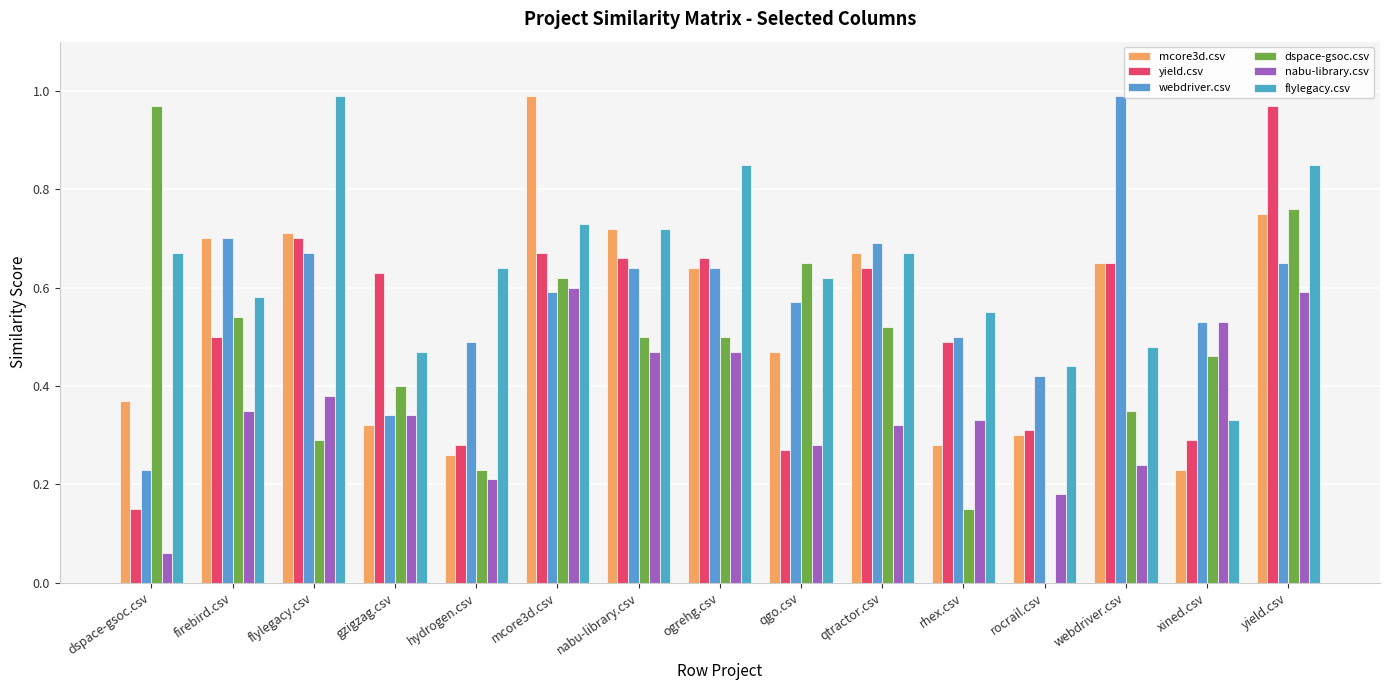

How many groups of bars are there?

15